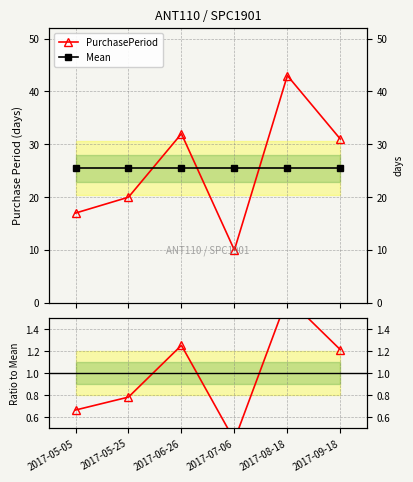

What is the label of the 5th point from the right?

2017-05-25